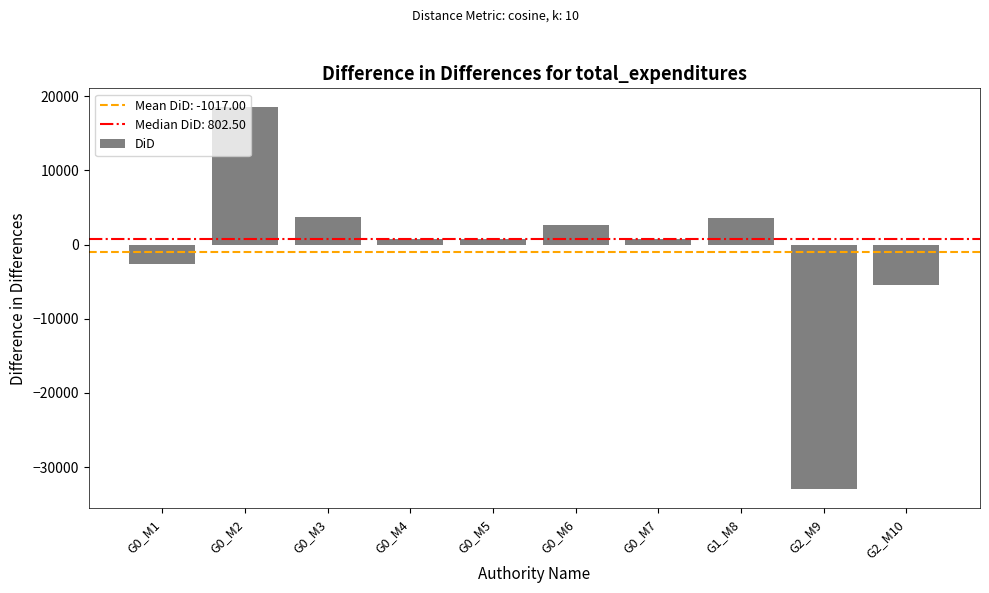

What is the average value?

-1017.0